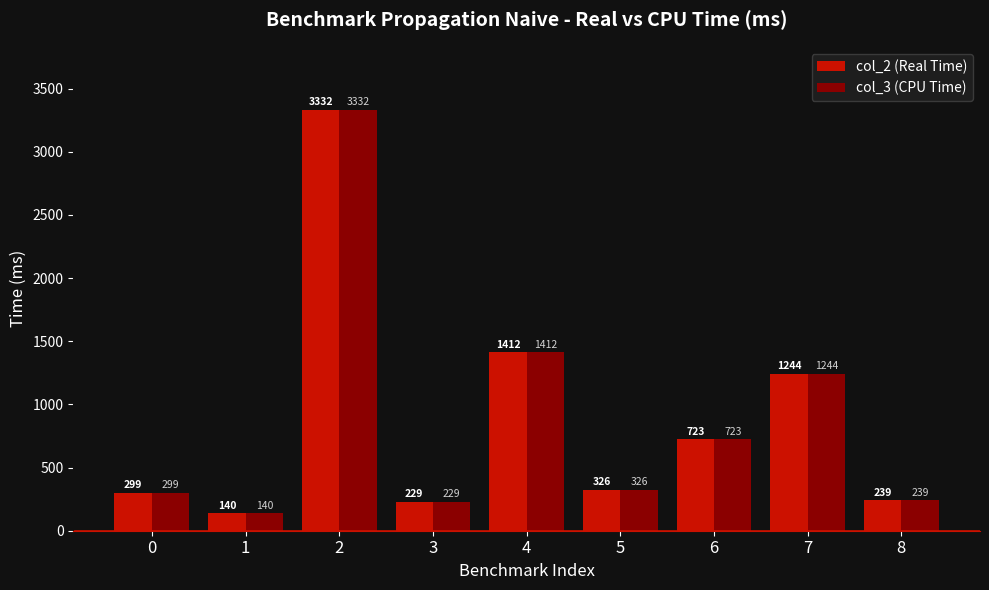

Rank the categories by col_3 (CPU Time) value from lowest to highest.

1, 3, 8, 0, 5, 6, 7, 4, 2